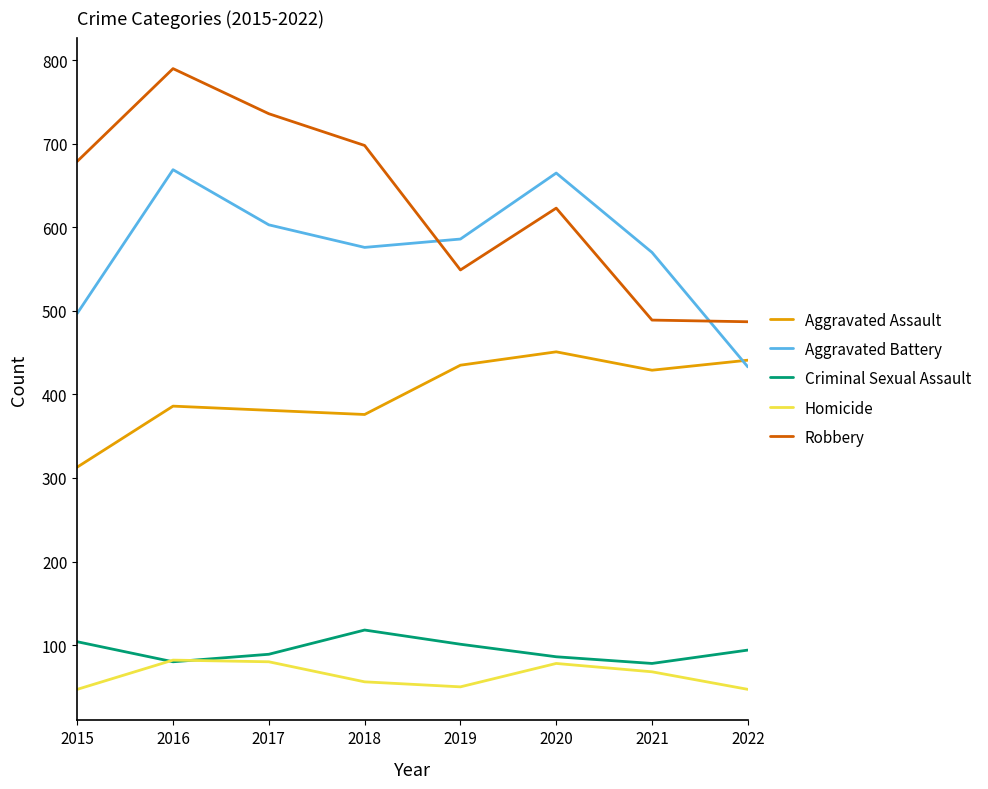

In Robbery, how many points are lower than both neighbors (excluding endpoints)?

1